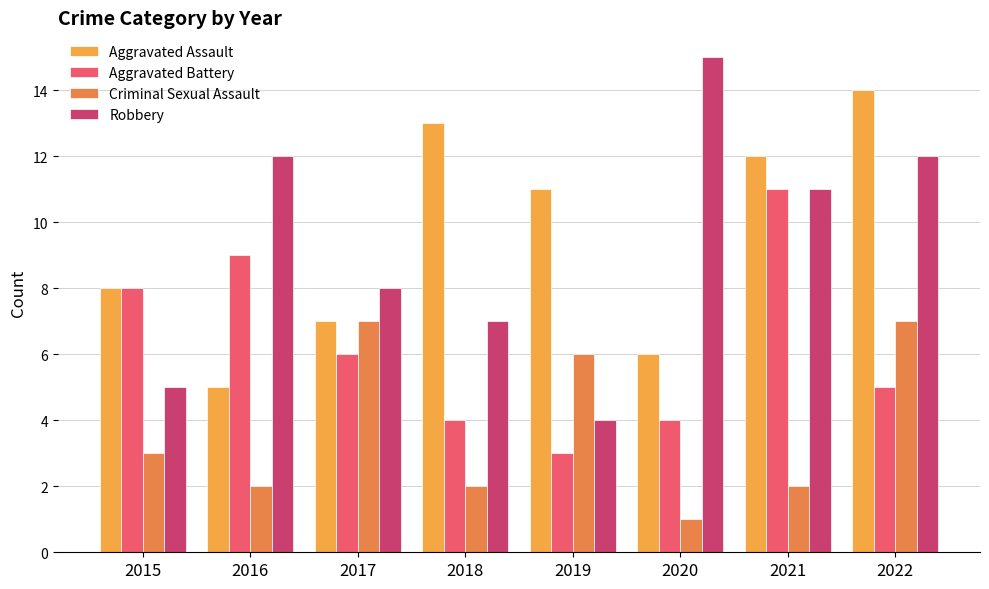

Reading left to right, what are all the values shown in this chart?

Aggravated Assault: 8	5	7	13	11	6	12	14
Aggravated Battery: 8	9	6	4	3	4	11	5
Criminal Sexual Assault: 3	2	7	2	6	1	2	7
Robbery: 5	12	8	7	4	15	11	12